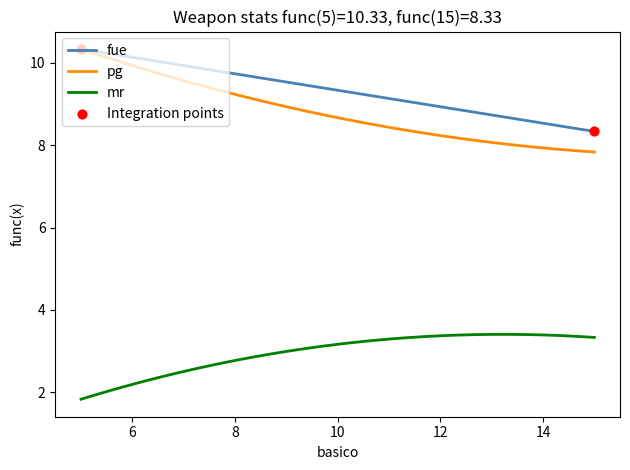

Which series has the widest spread of values?

pg